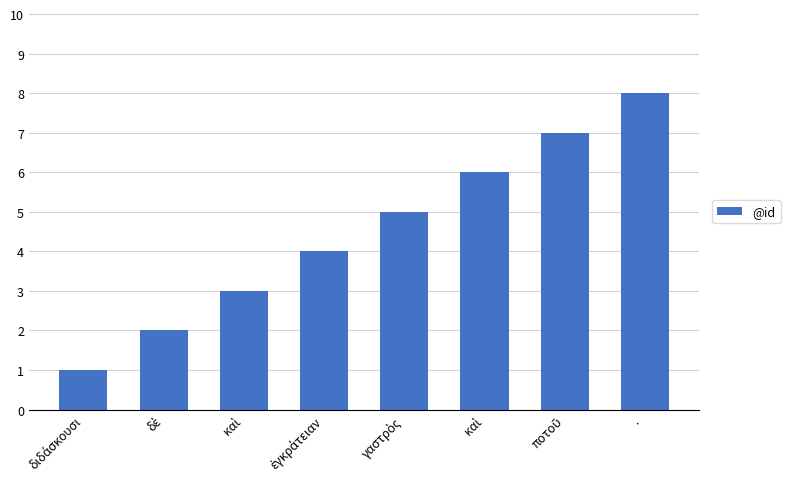

Is it true that the value at καὶ is 6?

True